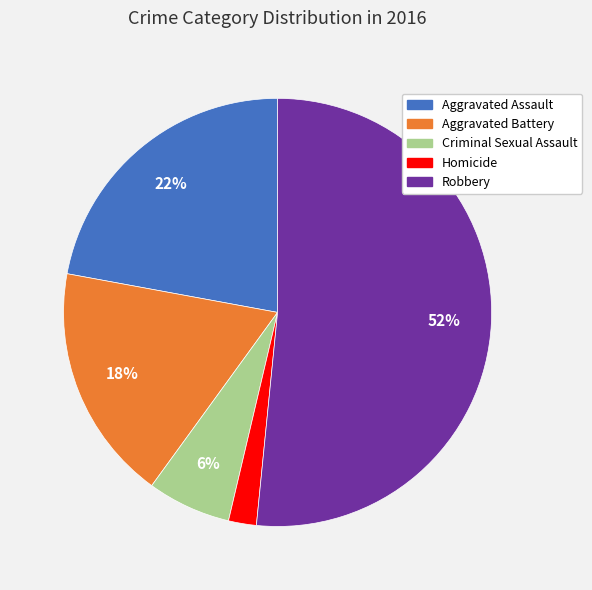

Between Aggravated Assault and Criminal Sexual Assault, which is larger?

Aggravated Assault